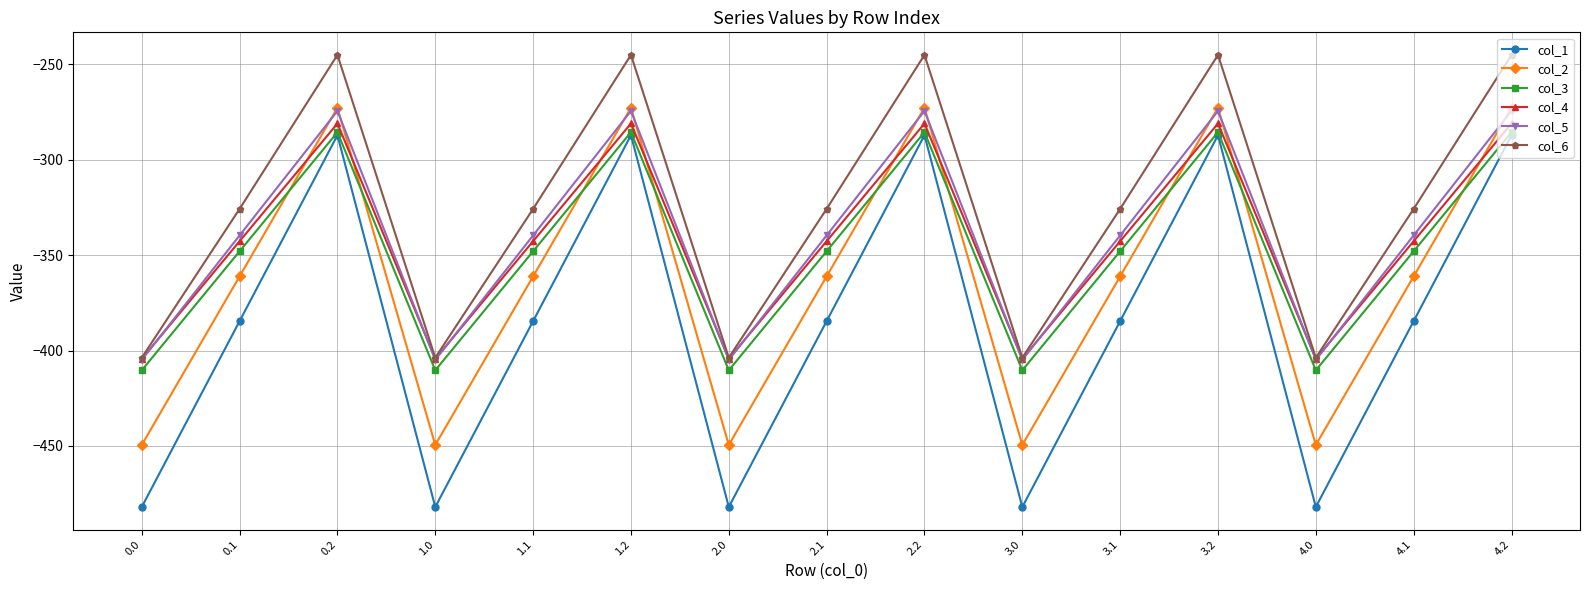

What is the value of the col_2 point at the 14th from the left?

-361.1